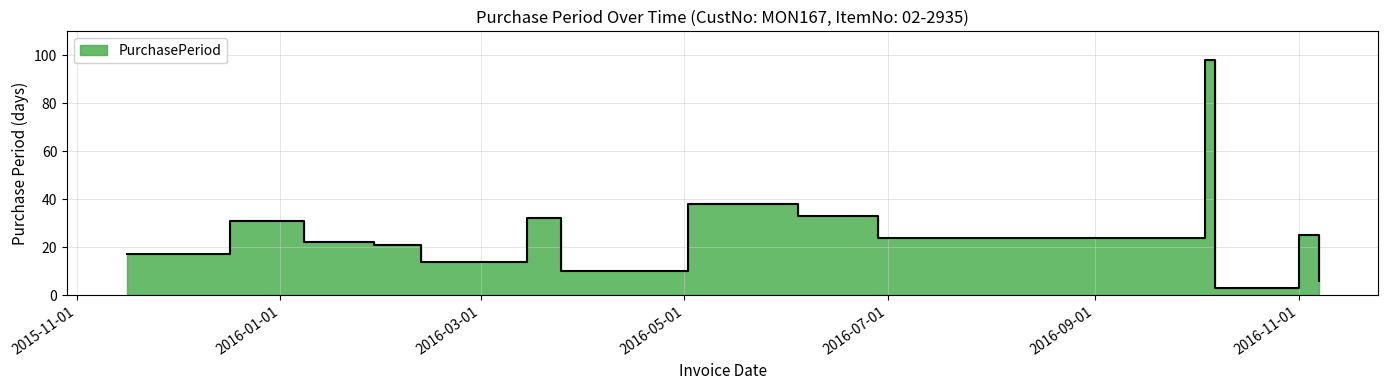

What is the difference between the second highest and second lowest values?

32